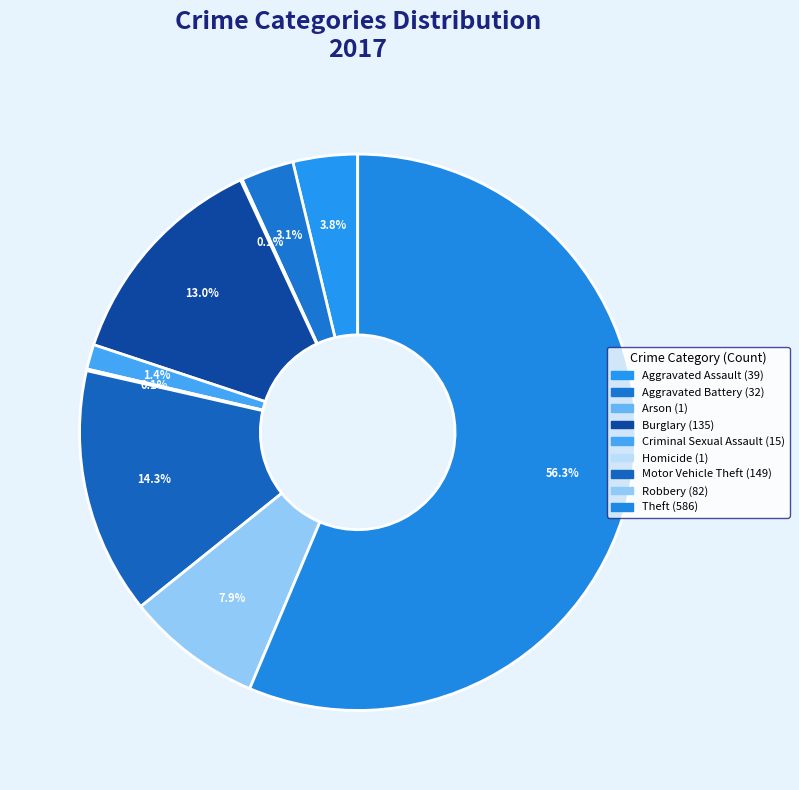

Combined, do Criminal Sexual Assault and Homicide account for over 50%?

No